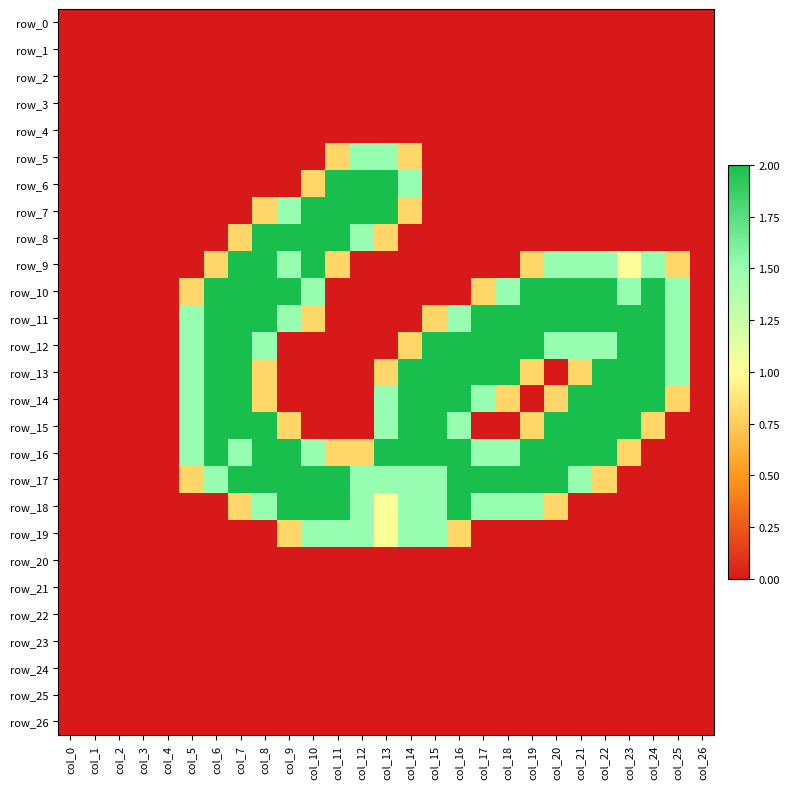

Rank the series by their maximum value, from highest to lowest.

row_6, row_7, row_8, row_9, row_10, row_11, row_12, row_13, row_14, row_15, row_16, row_17, row_18, row_5, row_19, row_0, row_1, row_2, row_3, row_4, row_20, row_21, row_22, row_23, row_24, row_25, row_26